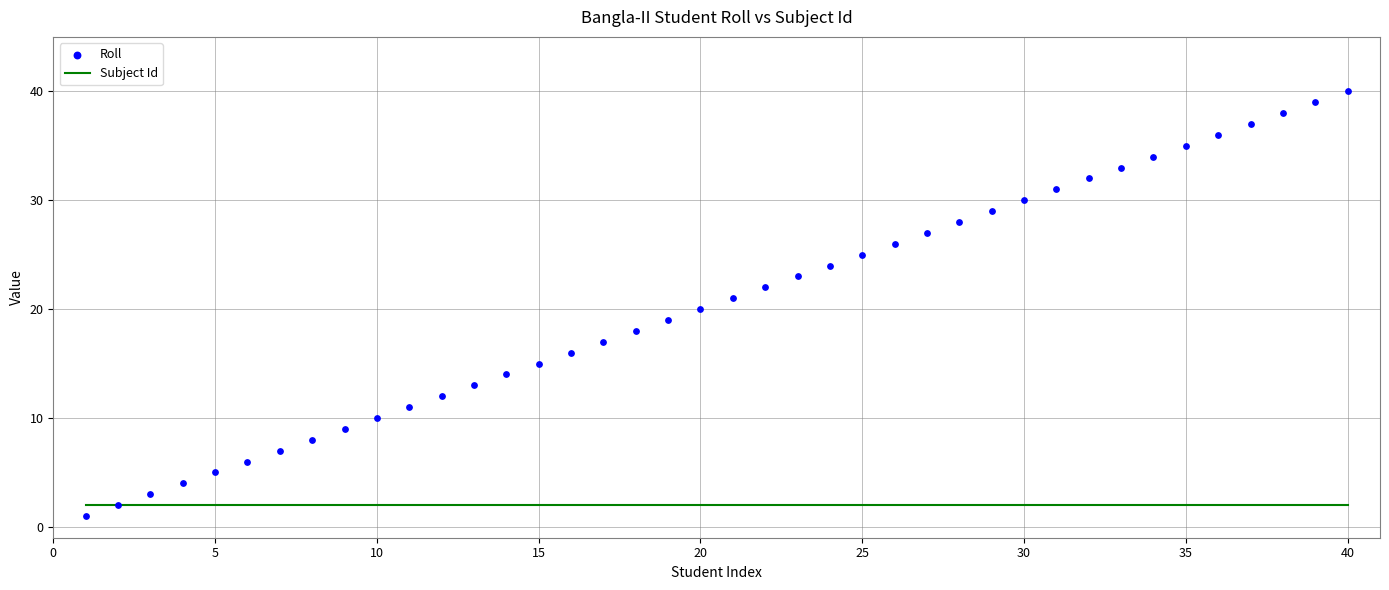

What are all the series names shown in the legend?

Subject Id, Roll